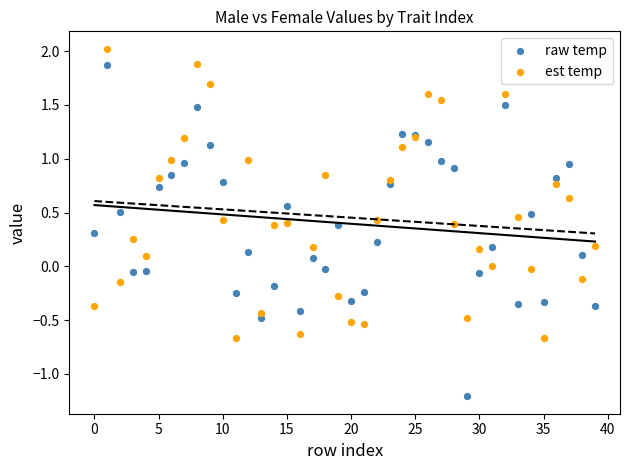

Which series contains the lowest Y value?

raw temp